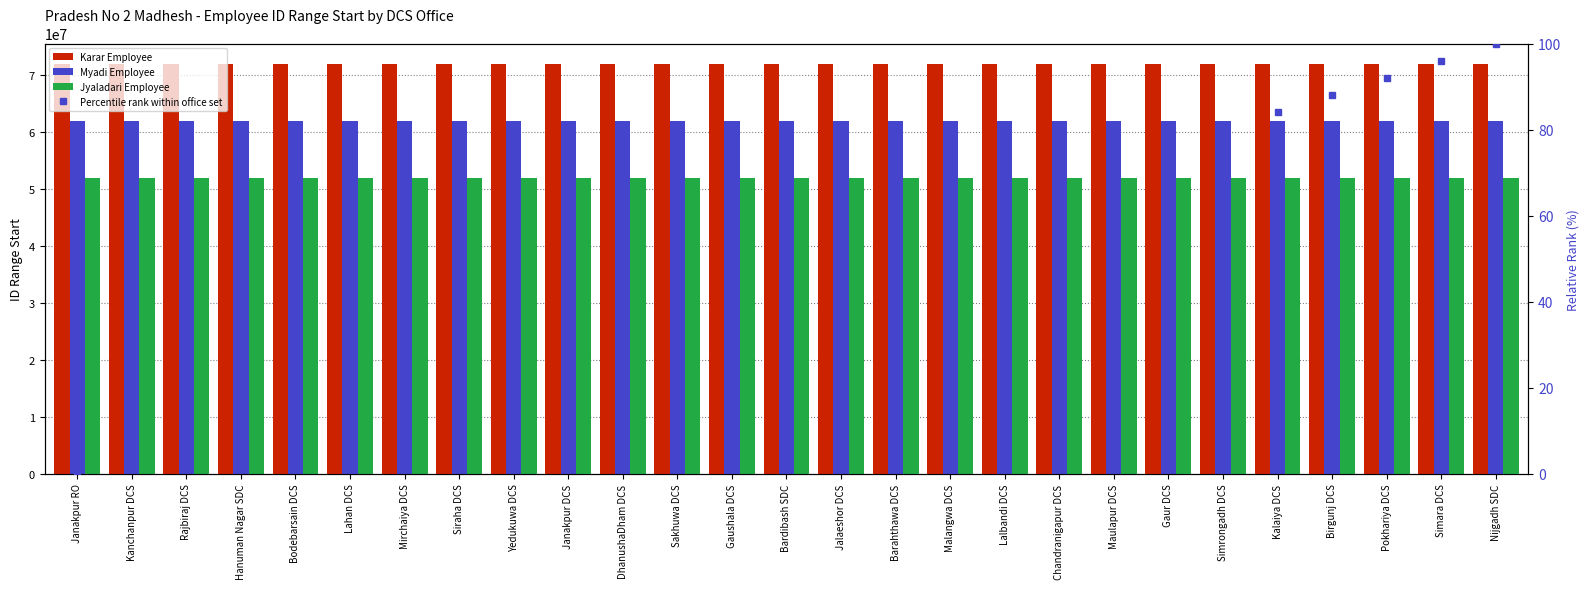

What is the sum of the Karar Employee values at Janakpur DCS and DhanushaDham DCS?

144001902